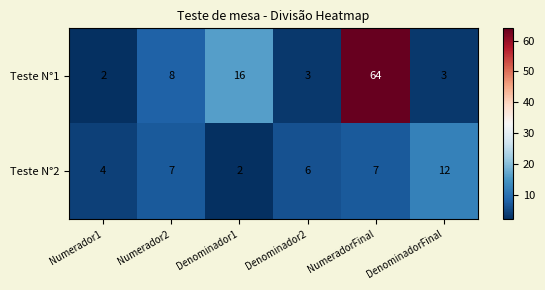

What is the total value across all series at Denominador1?

18